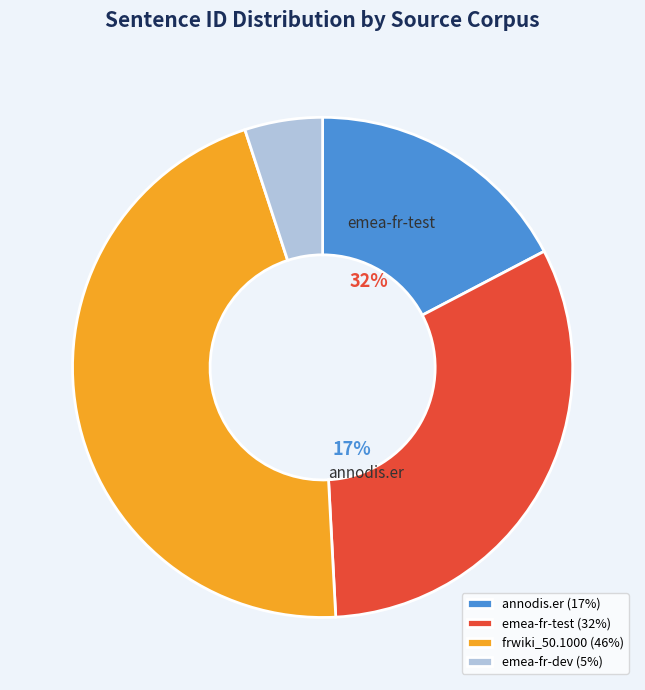

Is there any slice that represents more than half of the pie?

No